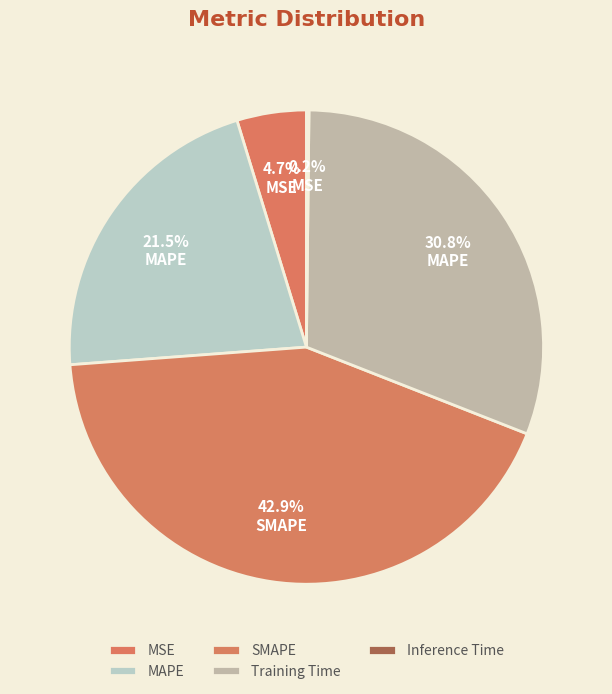

Is it true that MAPE is 21% of the pie?

True